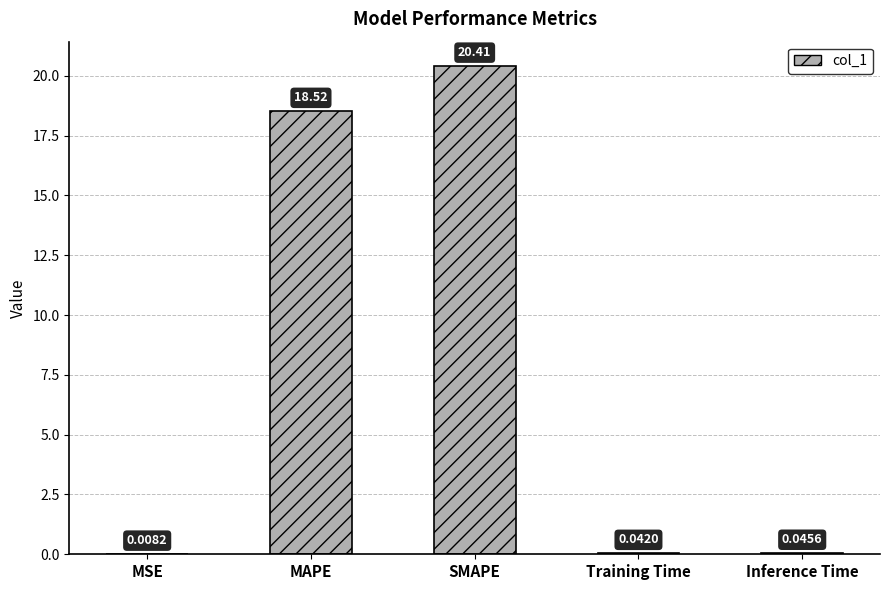

What is the sum of all values?

39.0